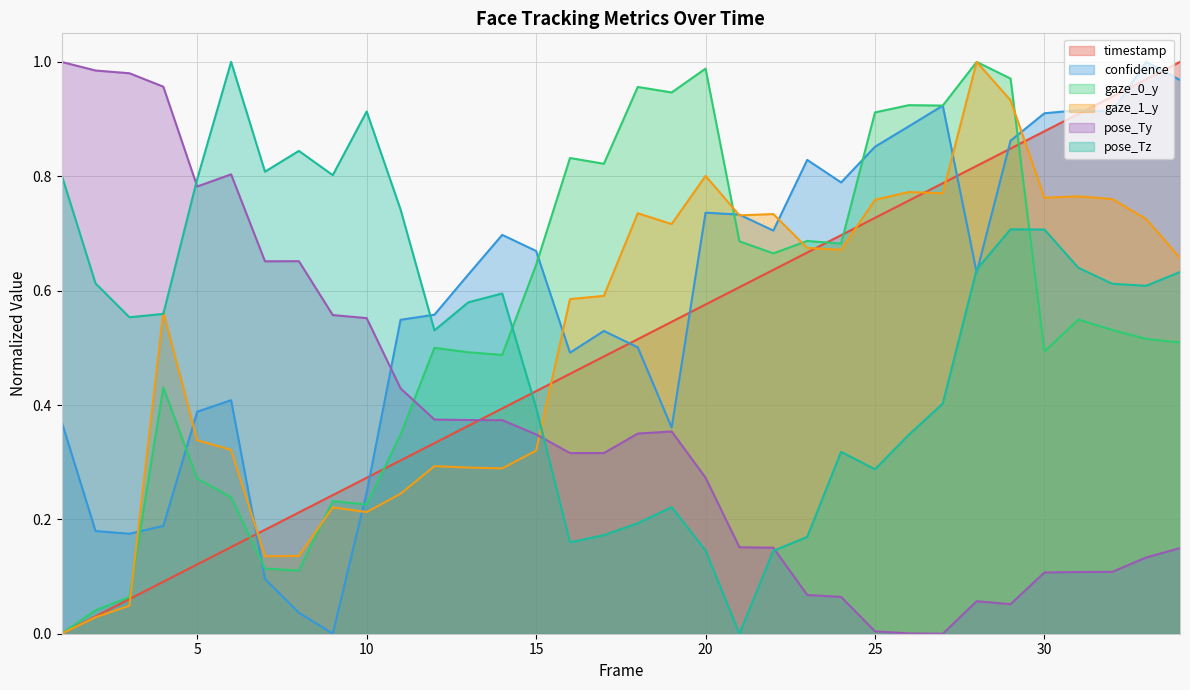

What is the average value of the timestamp series?

0.5